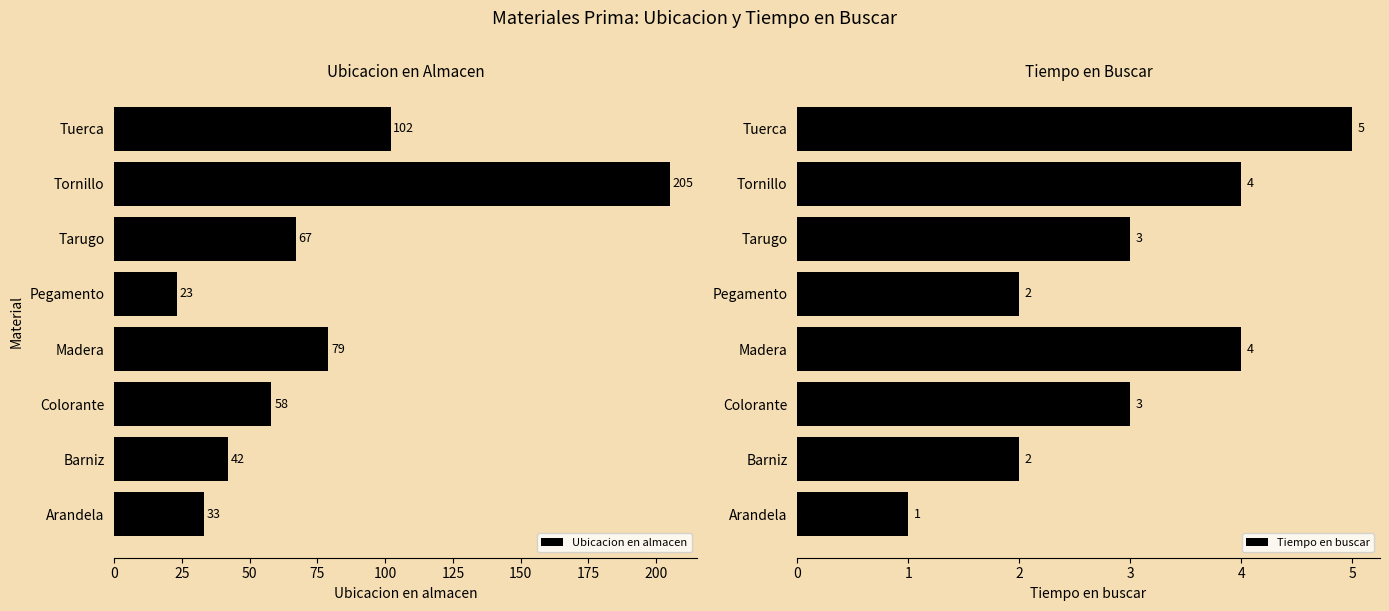

What is the difference between the second highest and second lowest values in the Tiempo en buscar series?

2